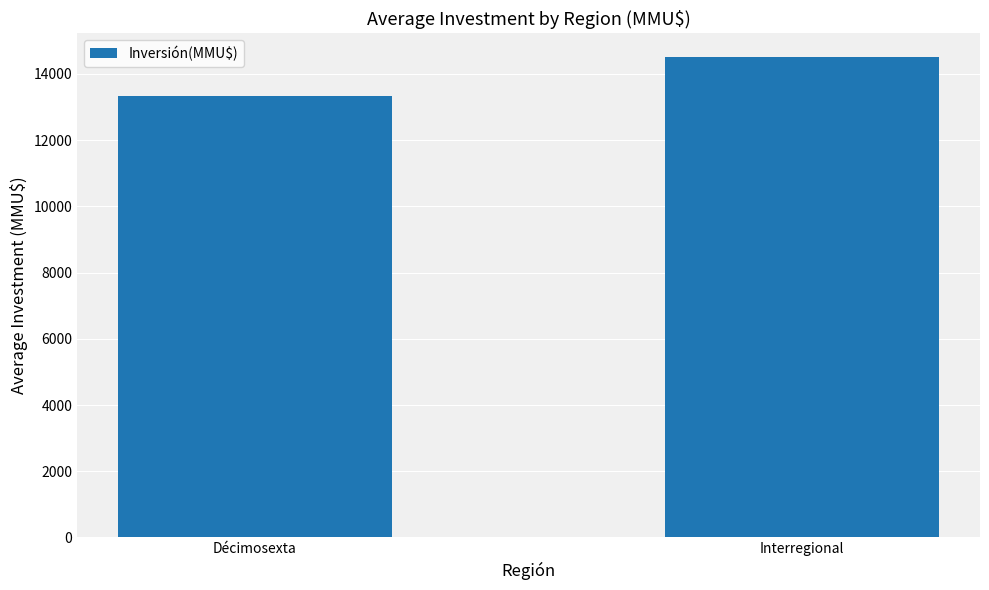

What is the minimum value shown in the chart?

13339.0